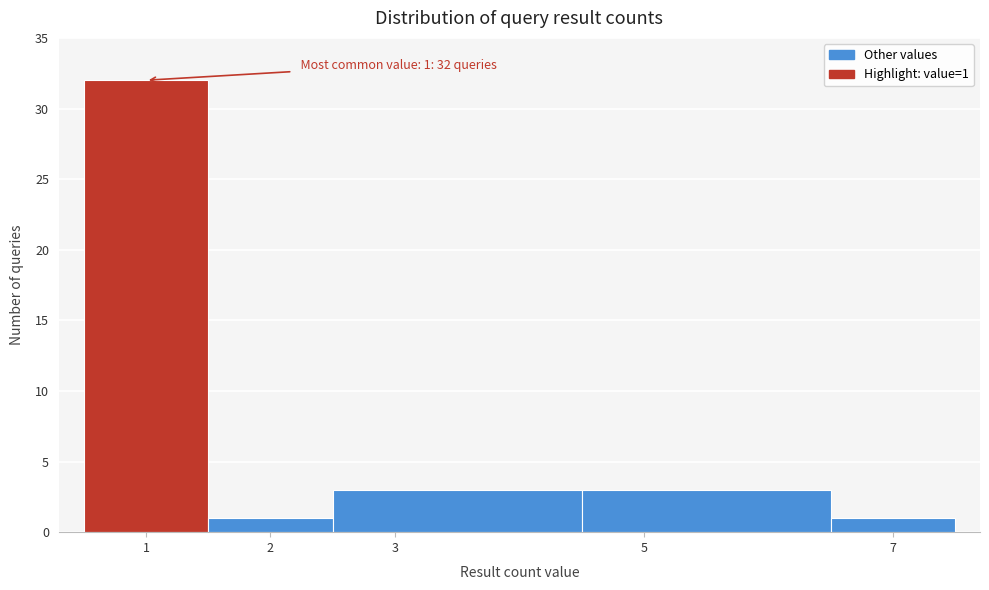

Over which range of the x-axis is the bar tallest?

0.5 to 1.5